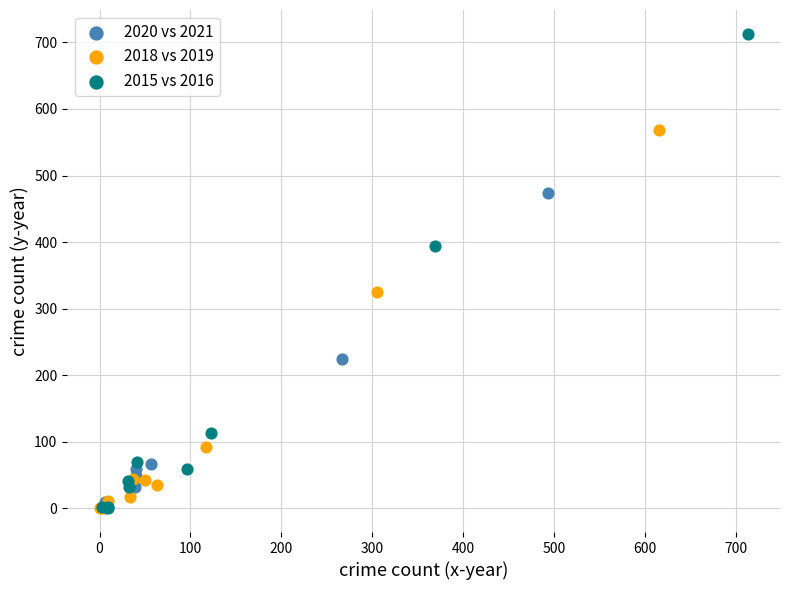

Which series has the widest spread of Y values?

2015 vs 2016